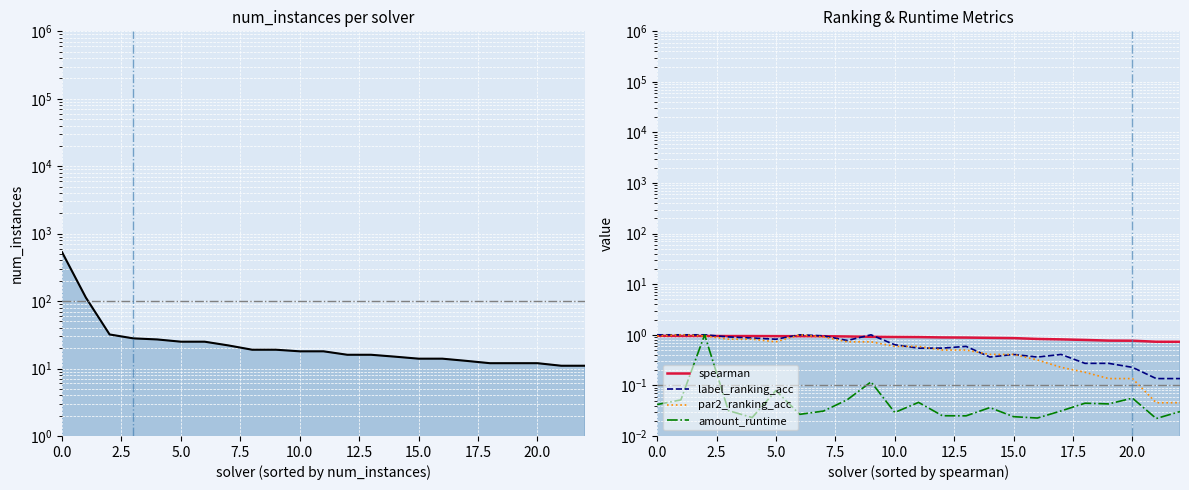

Reading left to right, transcribe all the data shown in this chart.

num_instances: 531.0	113.0	32.0	28.0	27.0	25.0	25.0	22.0	19.0	19.0	18.0	18.0	16.0	16.0	15.0	14.0	14.0	13.0	12.0	12.0	12.0	11.0	11.0
spearman: 1.0	0.9	0.9	0.9	0.9	0.9	0.9	0.9	0.9	0.9	0.9	0.9	0.9	0.9	0.9	0.9	0.8	0.8	0.8	0.8	0.8	0.7	0.7
label_ranking_acc: 1.0	1.0	1.0	0.9	0.9	0.8	1.0	1.0	0.8	1.0	0.6	0.5	0.5	0.6	0.4	0.4	0.4	0.4	0.3	0.3	0.2	0.1	0.1
par2_ranking_acc: 1.0	1.0	1.0	0.8	0.8	0.7	1.0	0.9	0.7	0.7	0.6	0.6	0.5	0.5	0.4	0.4	0.3	0.2	0.2	0.1	0.1	0.0	0.0
amount_runtime: 0.0	0.1	1.0	0.0	0.0	0.1	0.0	0.0	0.1	0.1	0.0	0.0	0.0	0.0	0.0	0.0	0.0	0.0	0.0	0.0	0.1	0.0	0.0